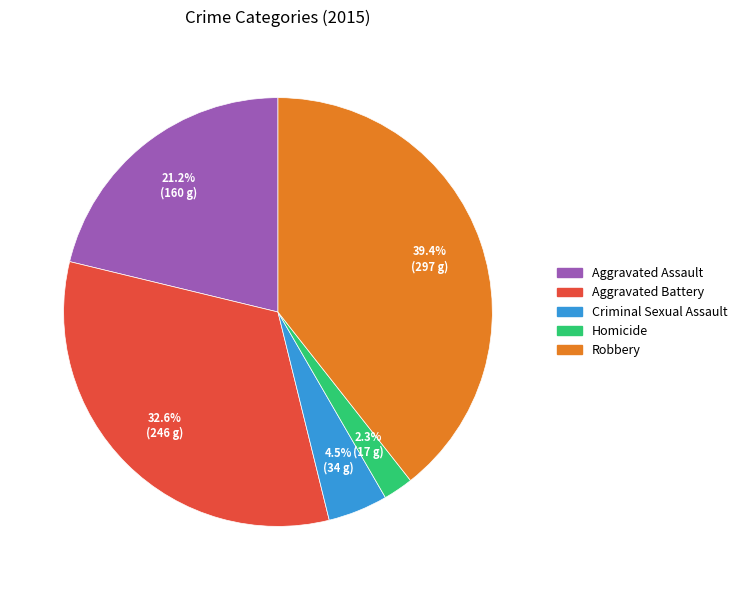

Approximately how many times larger is the value at Robbery compared to Aggravated Battery?

1.2